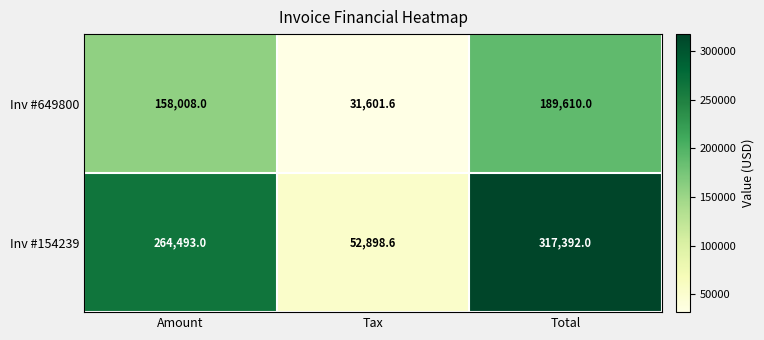

Count the number of data series in this chart.

2